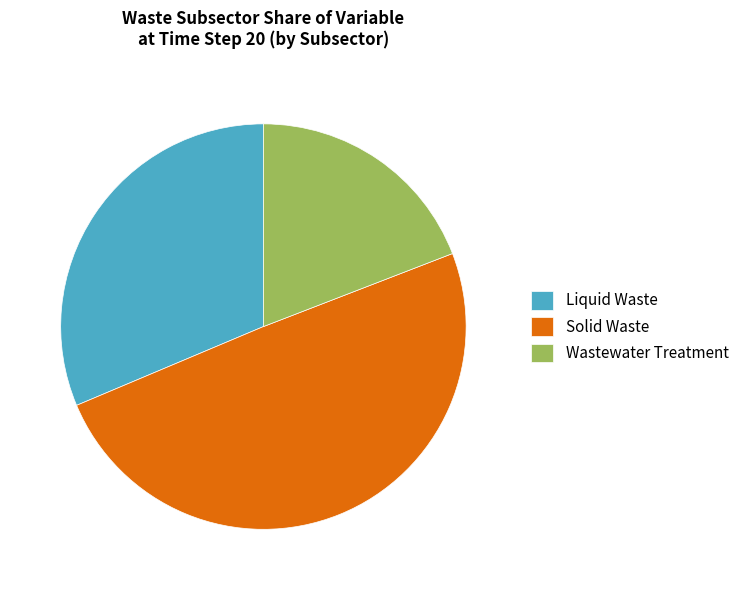

Approximately how many times larger is the value at Solid Waste compared to Wastewater Treatment?

2.6